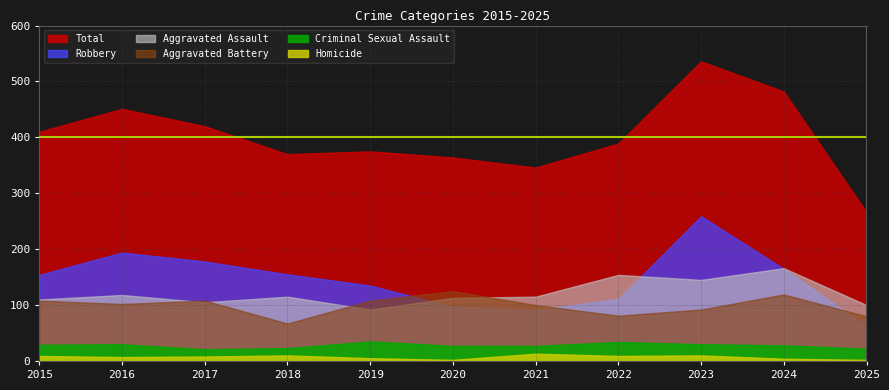

At how many categories does at least one series exceed 459?

2